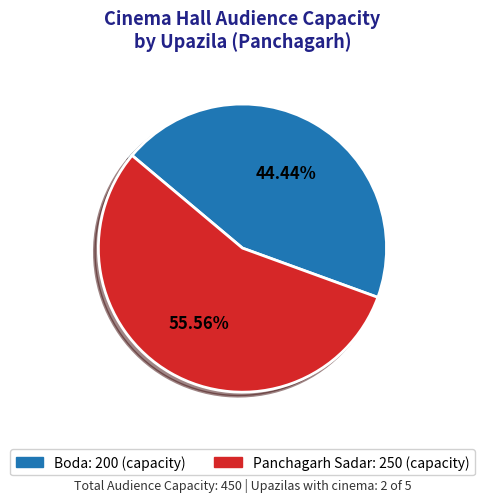

Which slice is the largest?

Panchagarh Sadar